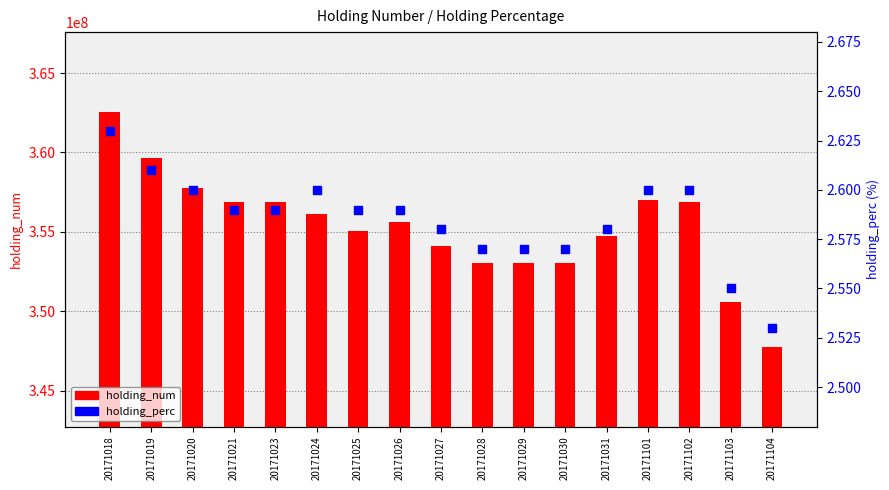

At which category is the sum across all series the highest?

20171018